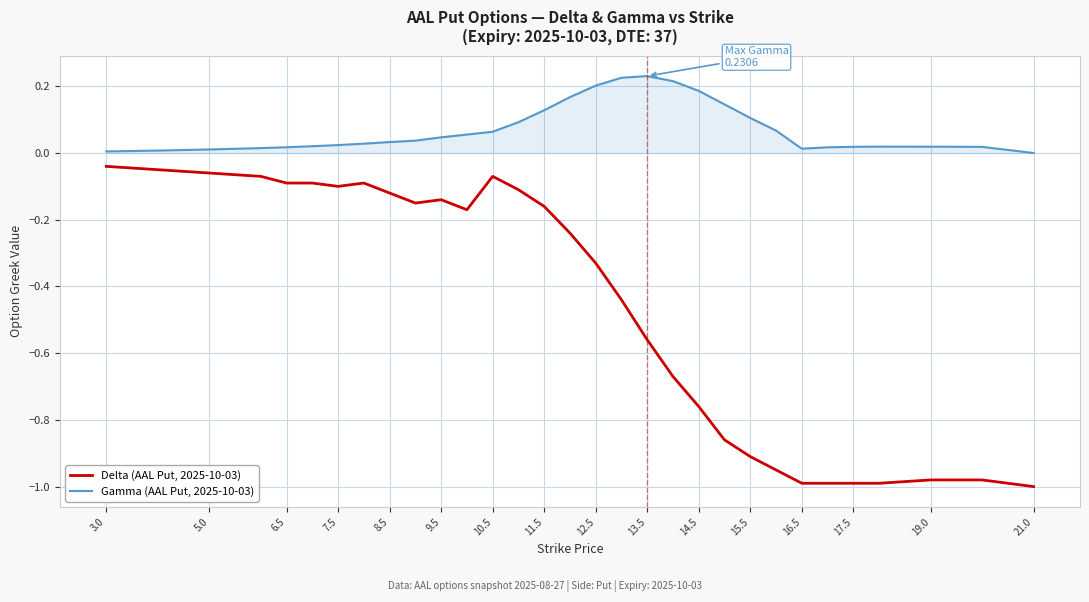

Which series has the largest total across all categories?

Gamma (AAL Put, 2025-10-03)